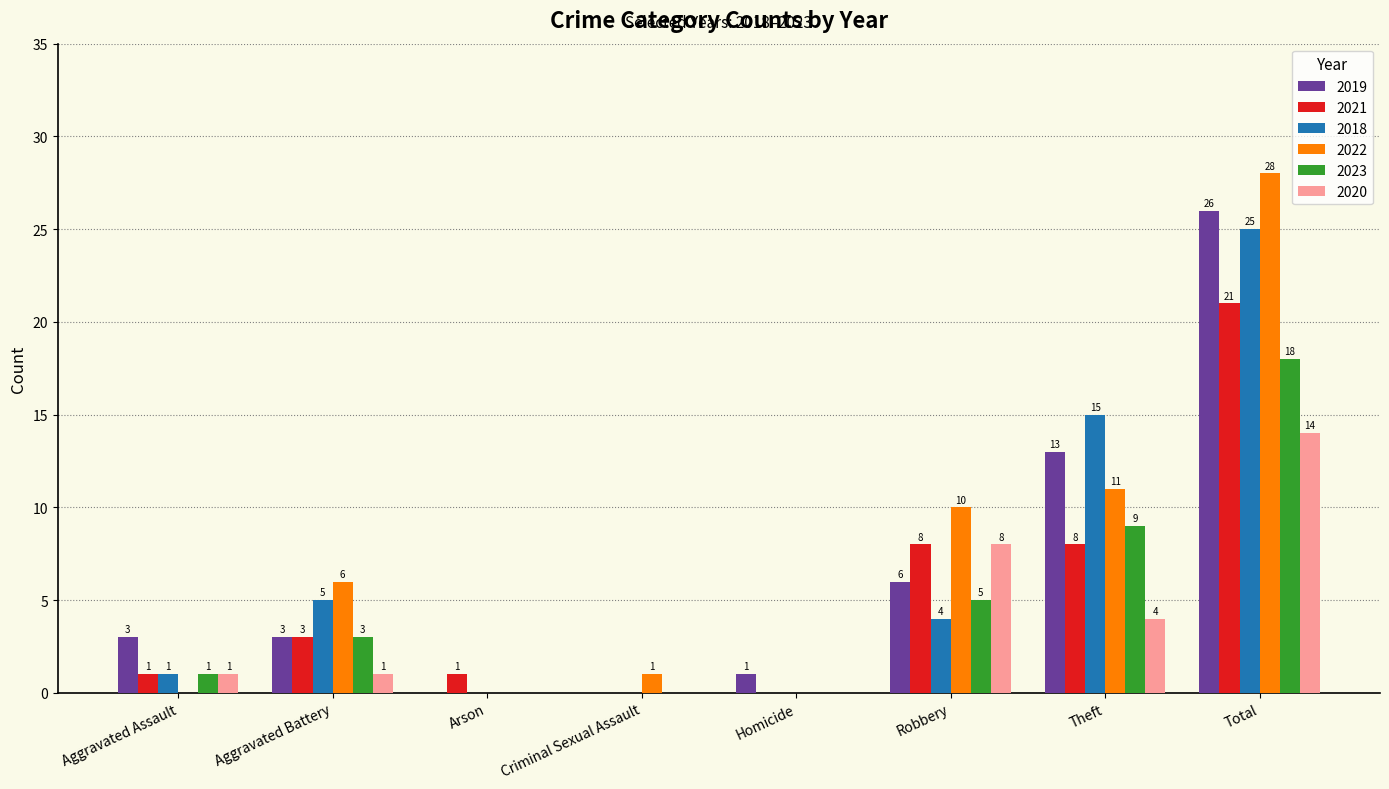

Which series changed the most between Criminal Sexual Assault and Total?

2022